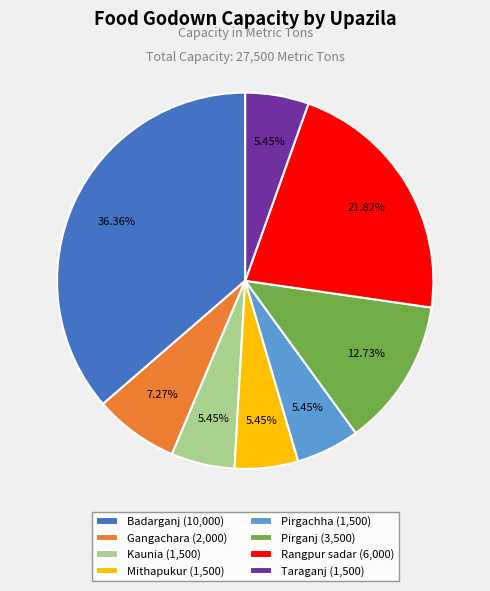

Count the number of slices in the pie.

8